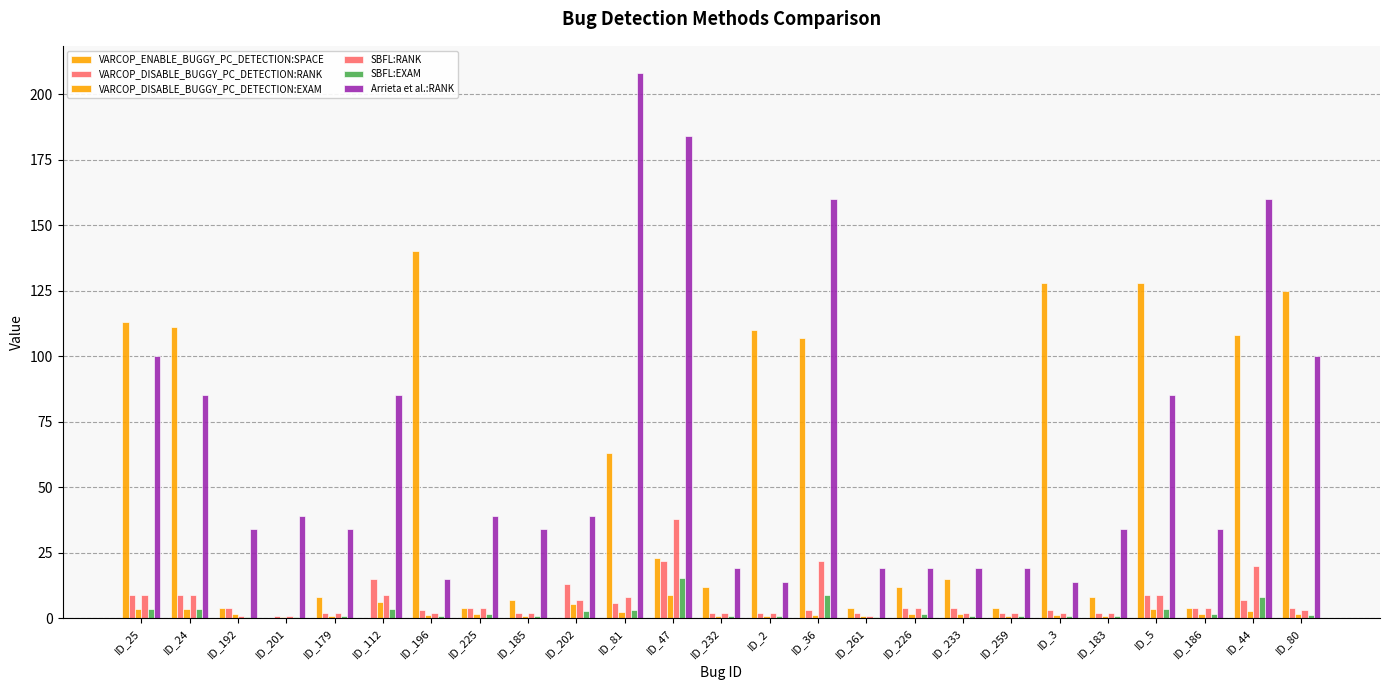

What is the value of the VARCOP_ENABLE_BUGGY_PC_DETECTION:SPACE bar at the 14th from the left?

110.0